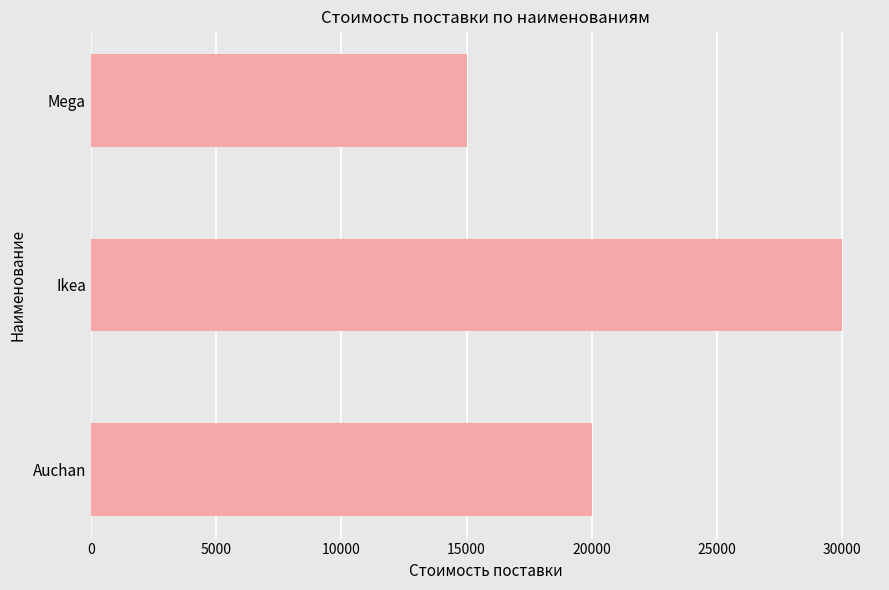

What is the greatest value displayed?

30000